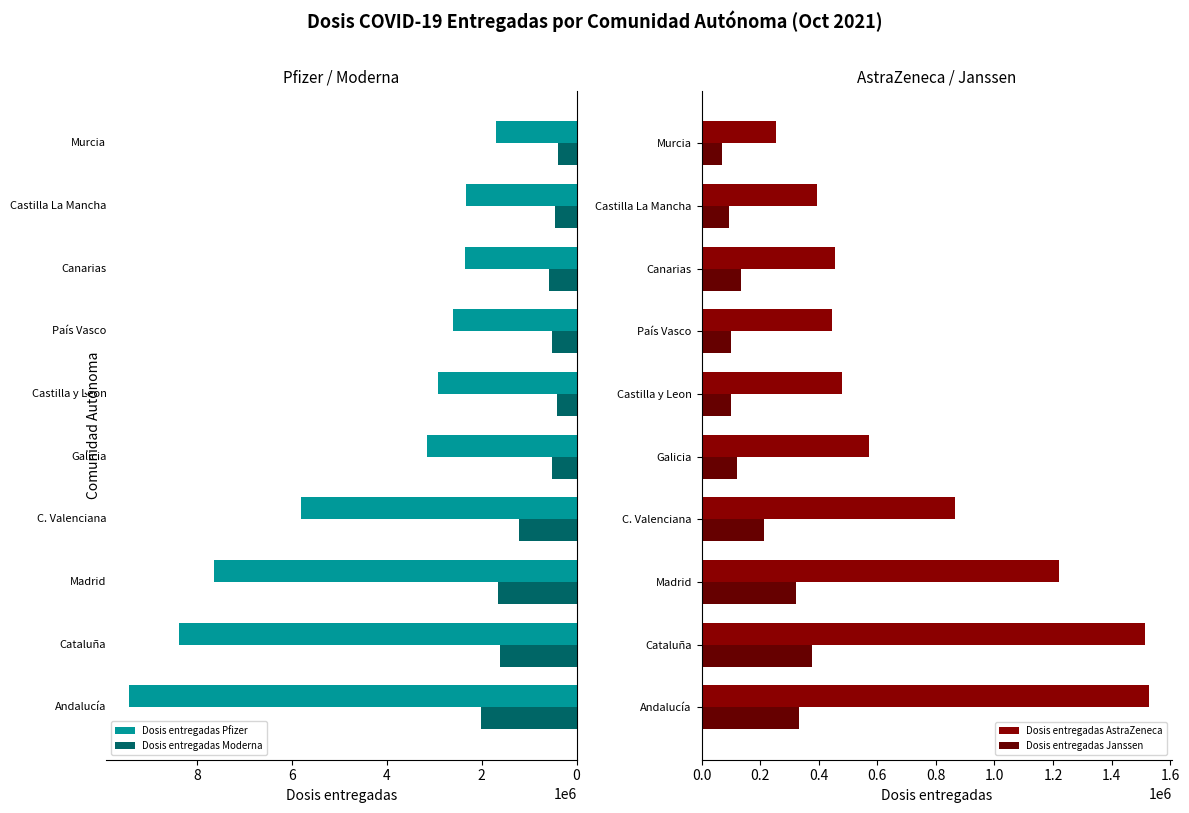

Reading left to right, list all the values displayed in this chart.

Dosis entregadas Pfizer: 9434970	8368460	7637679	5797540	3155029	2916525	2597220	2358690	2330505	1687865
Dosis entregadas Moderna: 2019500	1604900	1645800	1213650	507400	412400	526100	574700	446800	398000
Dosis entregadas AstraZeneca: 1528900	1514300	1220900	863900	573400	481200	444200	455800	394900	253010
Dosis entregadas Janssen: 333500	375750	321450	213450	122700	102200	101300	133650	95075	68300